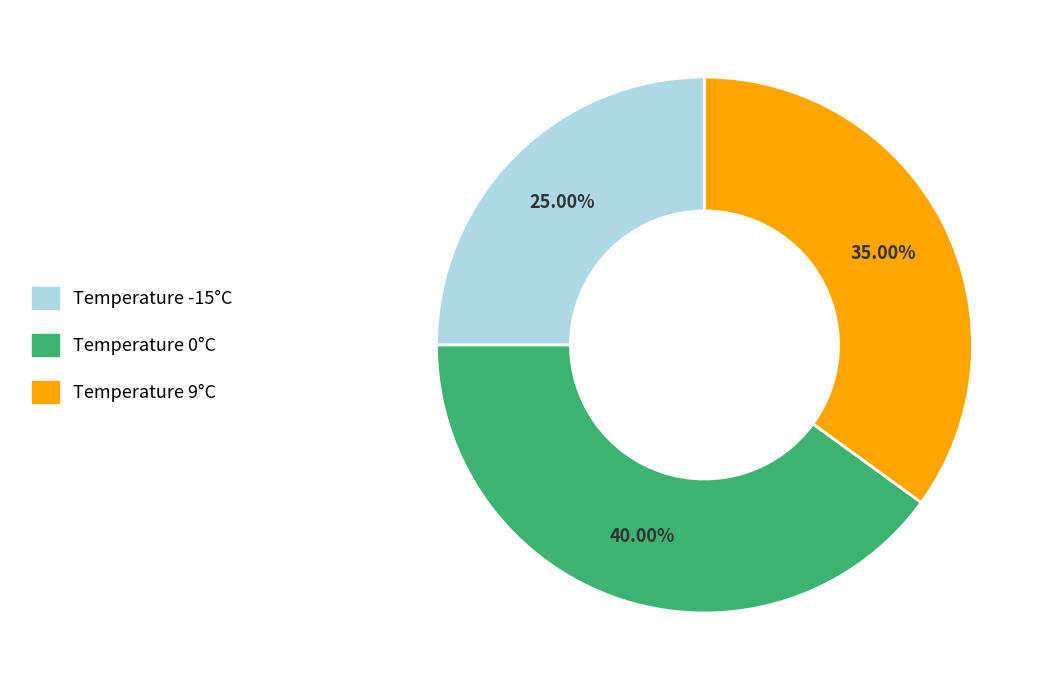

Is there a majority slice in this chart?

No